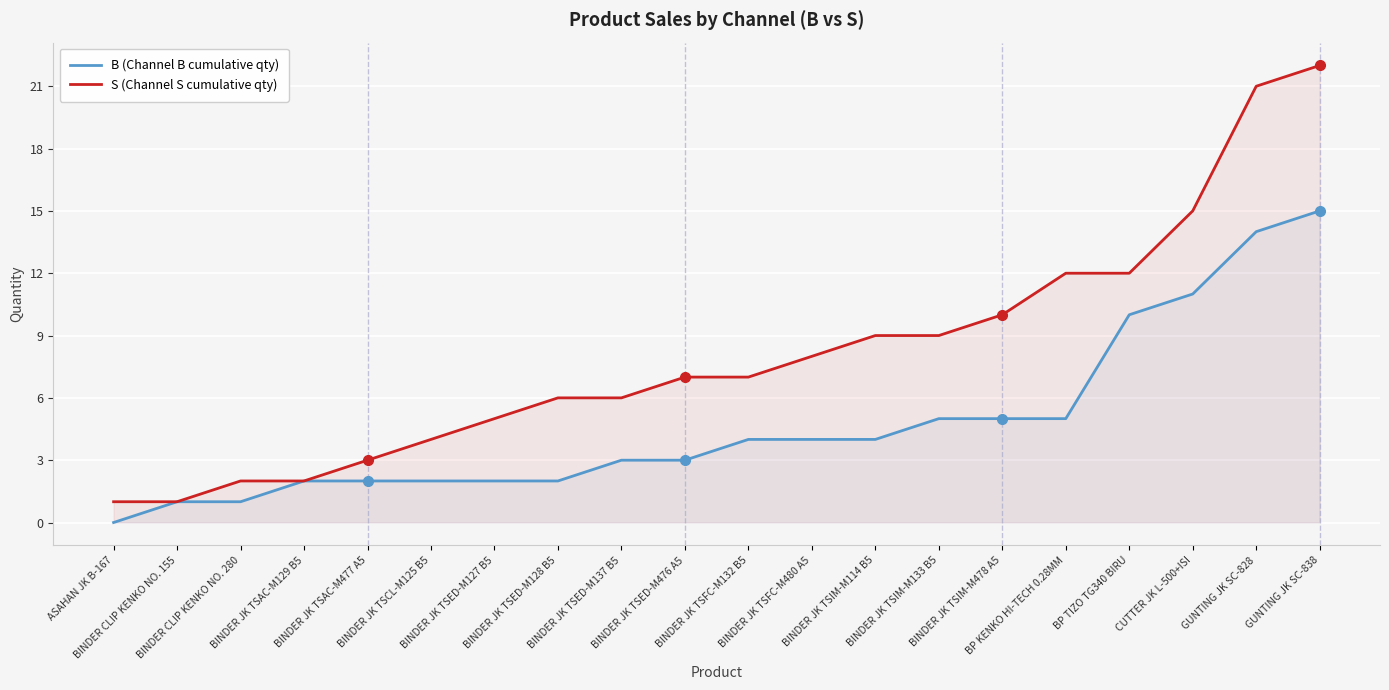

Which category has the highest value in the S (Channel S cumulative qty) series?

GUNTING JK SC-838